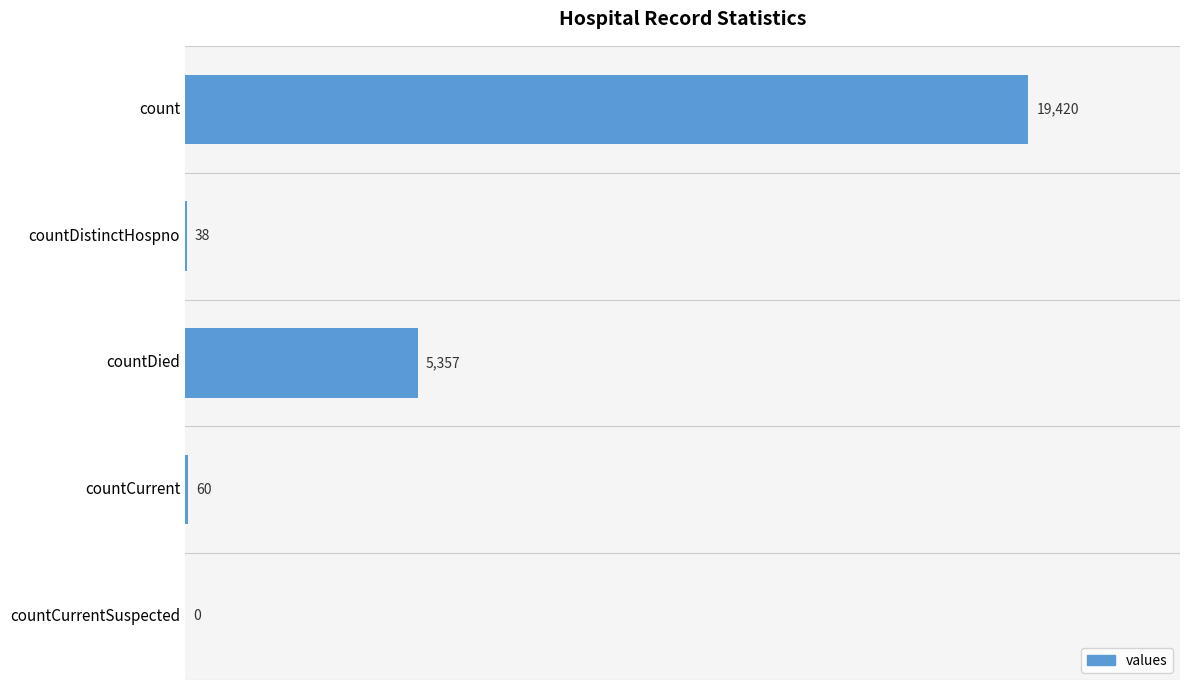

How many categories are shown in the chart?

5